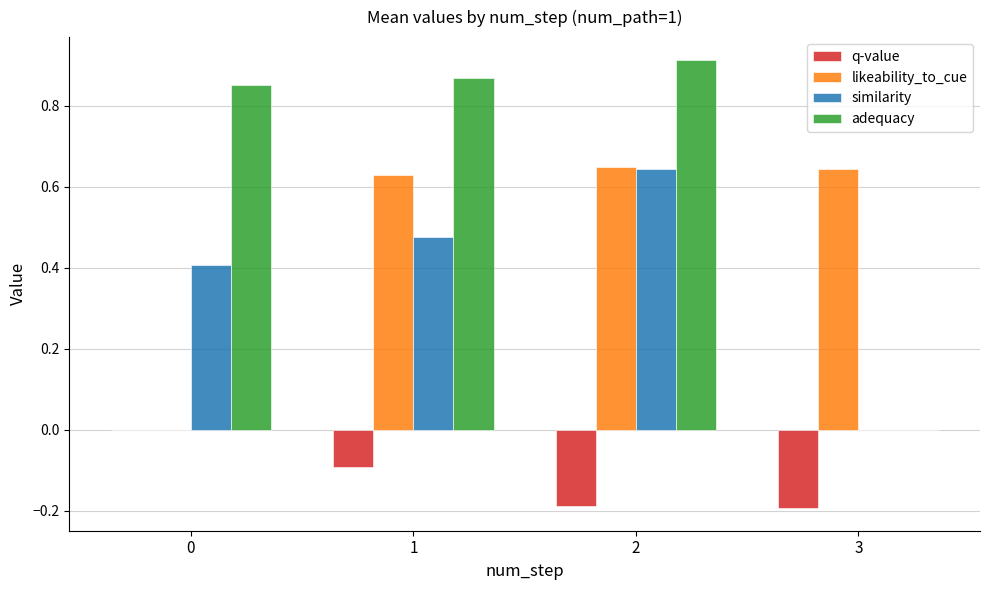

Which series has the largest total across all categories?

adequacy